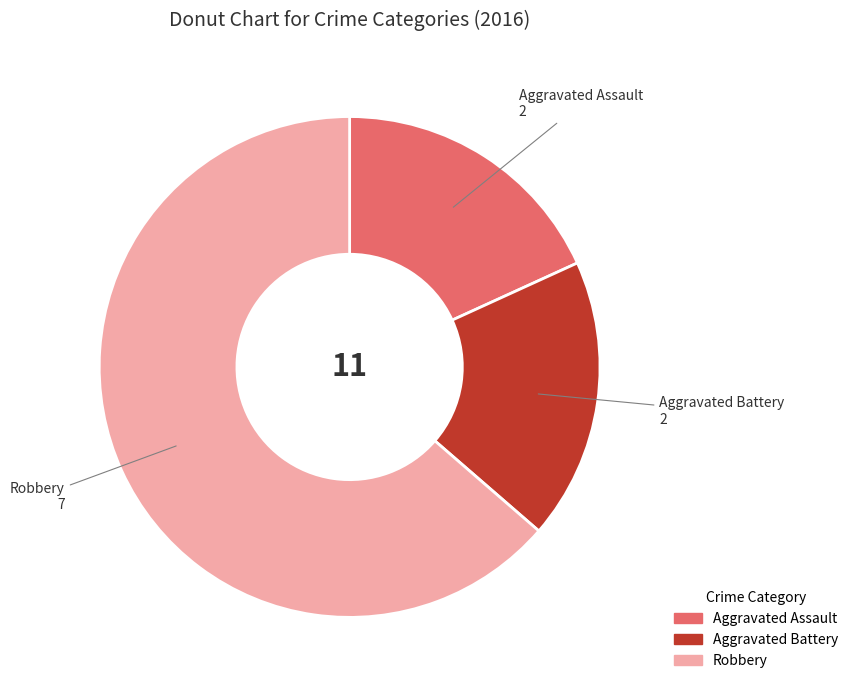

Which slice is the largest?

Robbery